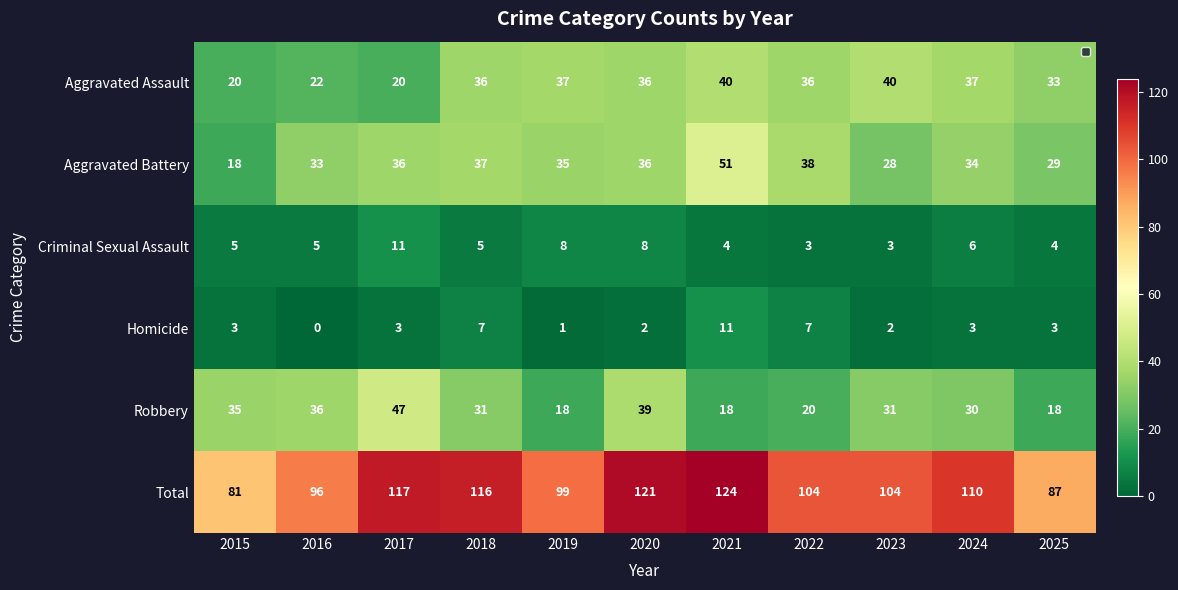

What is the sum of all Aggravated Assault values?

357